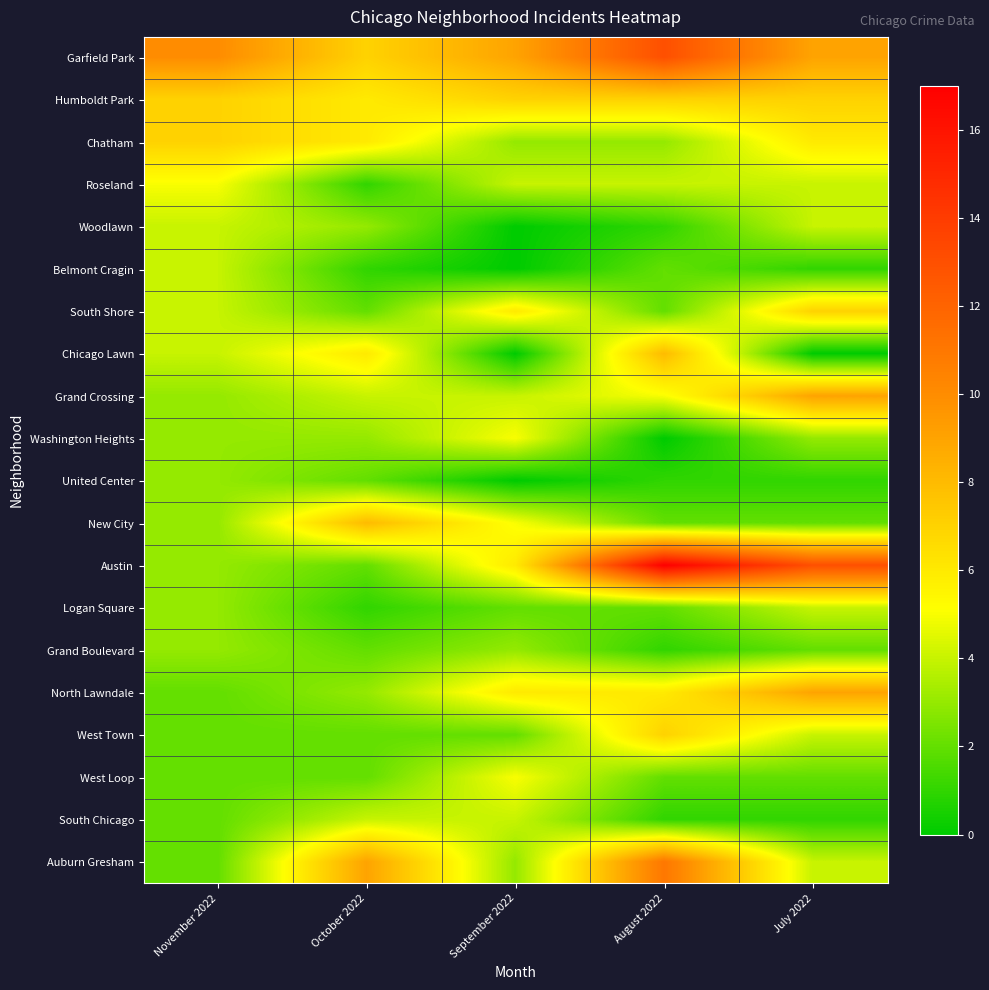

Reading left to right, transcribe all the data shown in this chart.

Garfield Park: November 2022=10	October 2022=7	September 2022=9	August 2022=13	July 2022=9
Humboldt Park: November 2022=7	October 2022=6	September 2022=7	August 2022=7	July 2022=7
Chatham: November 2022=7	October 2022=6	September 2022=3	August 2022=3	July 2022=6
Roseland: November 2022=5	October 2022=1	September 2022=4	August 2022=4	July 2022=4
Woodlawn: November 2022=4	October 2022=3	September 2022=0	August 2022=1	July 2022=4
Belmont Cragin: November 2022=4	October 2022=1	September 2022=0	August 2022=2	July 2022=1
South Shore: November 2022=4	October 2022=2	September 2022=6	August 2022=2	July 2022=7
Chicago Lawn: November 2022=4	October 2022=6	September 2022=0	August 2022=8	July 2022=0
Grand Crossing: November 2022=3	October 2022=4	September 2022=4	August 2022=5	July 2022=9
Washington Heights: November 2022=3	October 2022=3	September 2022=5	August 2022=0	July 2022=3
United Center: November 2022=3	October 2022=2	September 2022=0	August 2022=1	July 2022=1
New City: November 2022=3	October 2022=8	September 2022=5	August 2022=2	July 2022=2
Austin: November 2022=3	October 2022=2	September 2022=6	August 2022=17	July 2022=13
Logan Square: November 2022=3	October 2022=1	September 2022=2	August 2022=2	July 2022=4
Grand Boulevard: November 2022=3	October 2022=2	September 2022=3	August 2022=1	July 2022=2
North Lawndale: November 2022=2	October 2022=3	September 2022=6	August 2022=6	July 2022=9
West Town: November 2022=2	October 2022=2	September 2022=2	August 2022=7	July 2022=4
West Loop: November 2022=2	October 2022=2	September 2022=5	August 2022=2	July 2022=2
South Chicago: November 2022=2	October 2022=4	September 2022=4	August 2022=1	July 2022=1
Auburn Gresham: November 2022=2	October 2022=9	September 2022=3	August 2022=11	July 2022=4